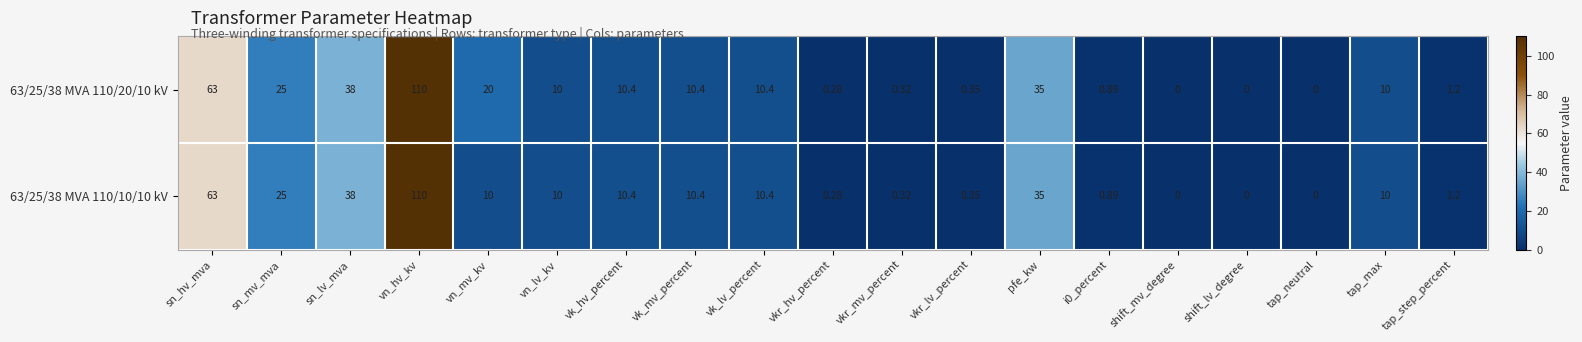

At which category is the sum across all series the highest?

vn_hv_kv